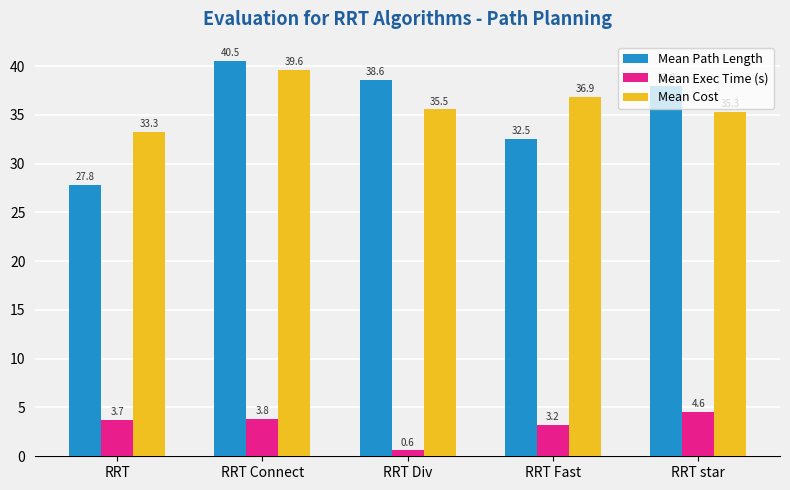

What is the value of the Mean Path Length bar at the 1st from the left?

27.8